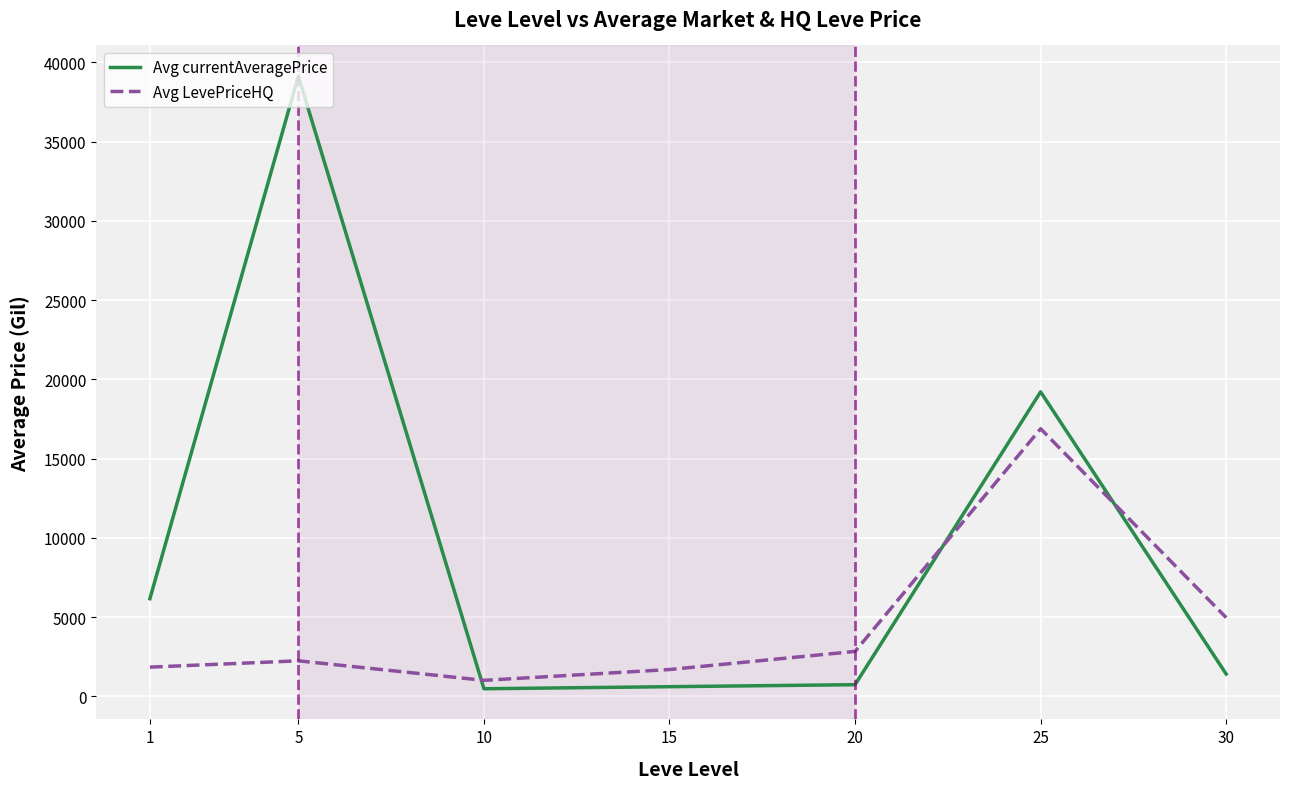

Does the chart display data point markers on the line(s)?

No